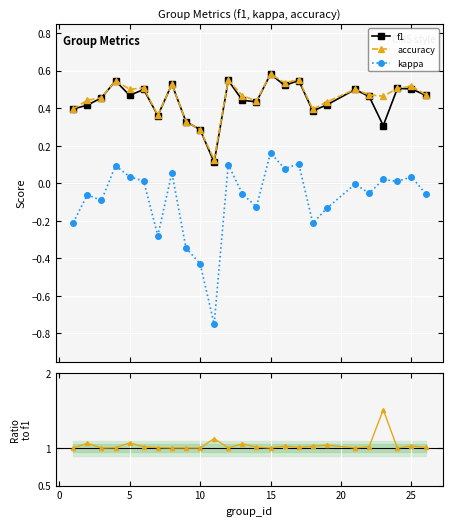

What is the lowest value of the accuracy series?

0.1